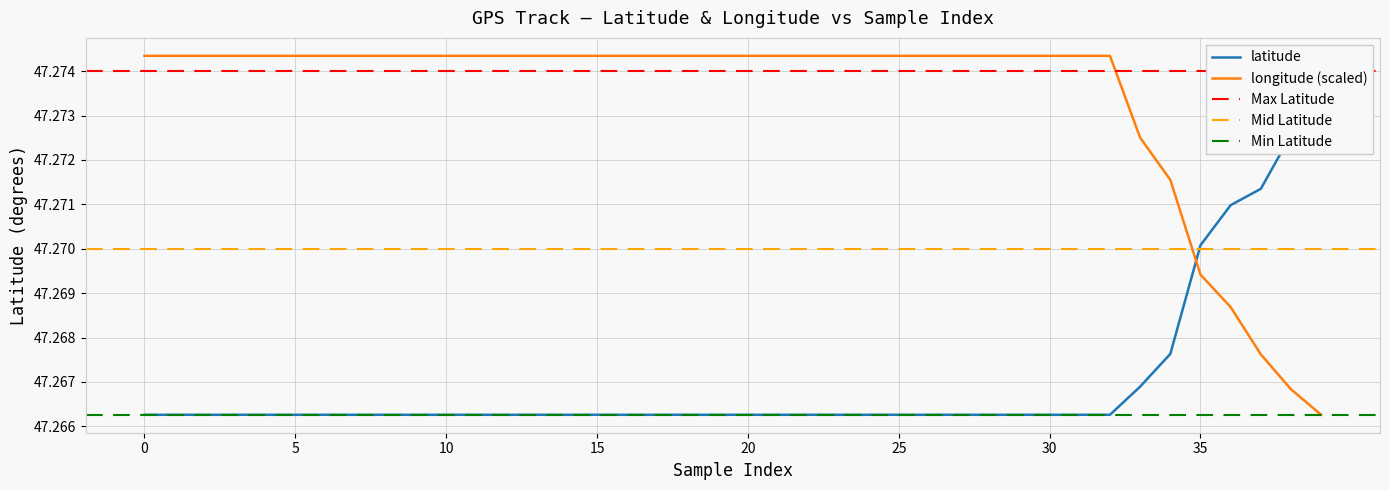

How many intersections are there between latitude and longitude?

1